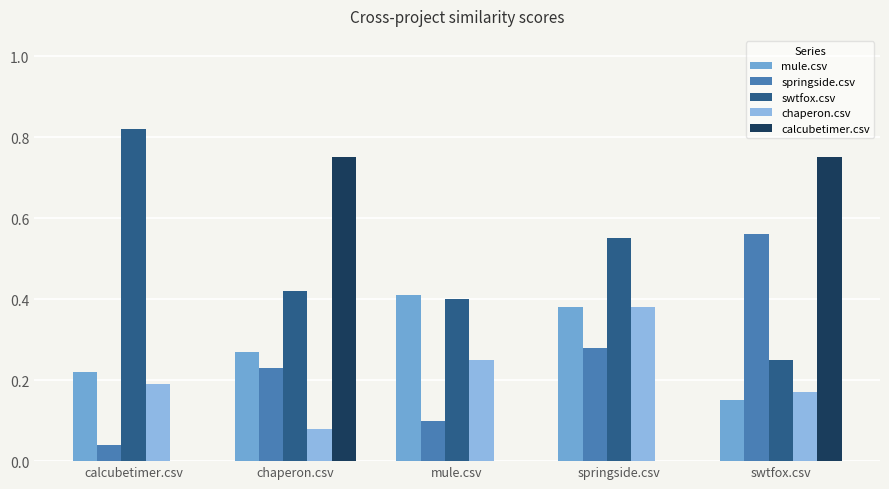

What value does the mule.csv series have at springside.csv?

0.4